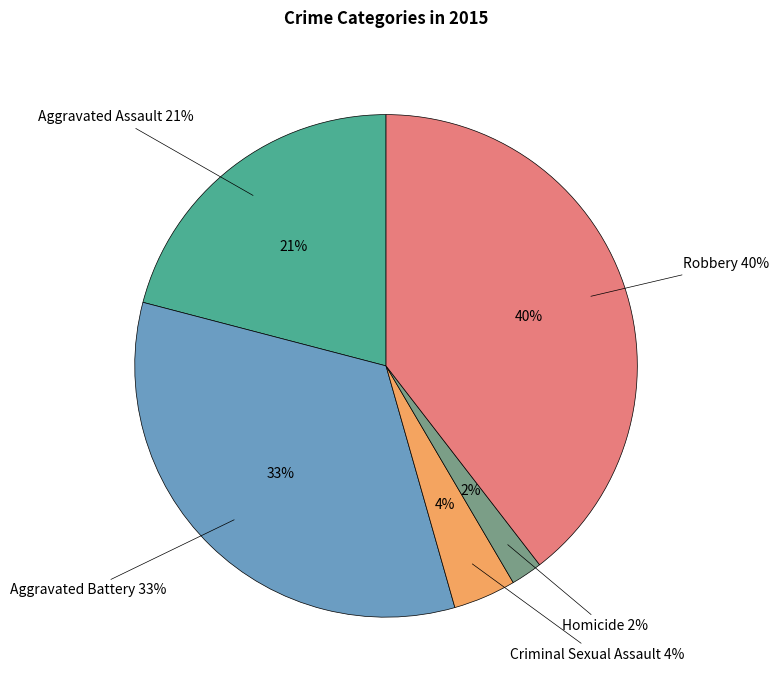

Approximately how many times larger is the value at Aggravated Assault compared to Aggravated Battery?

0.6